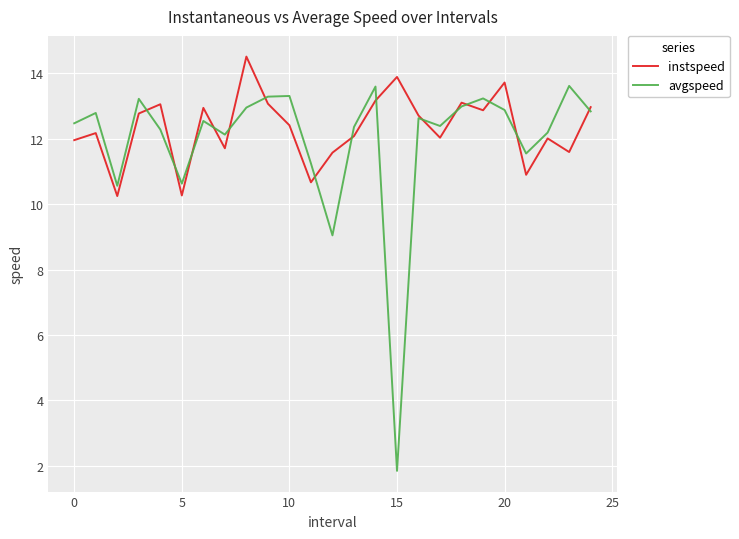

Which series has the widest spread of values?

avgspeed